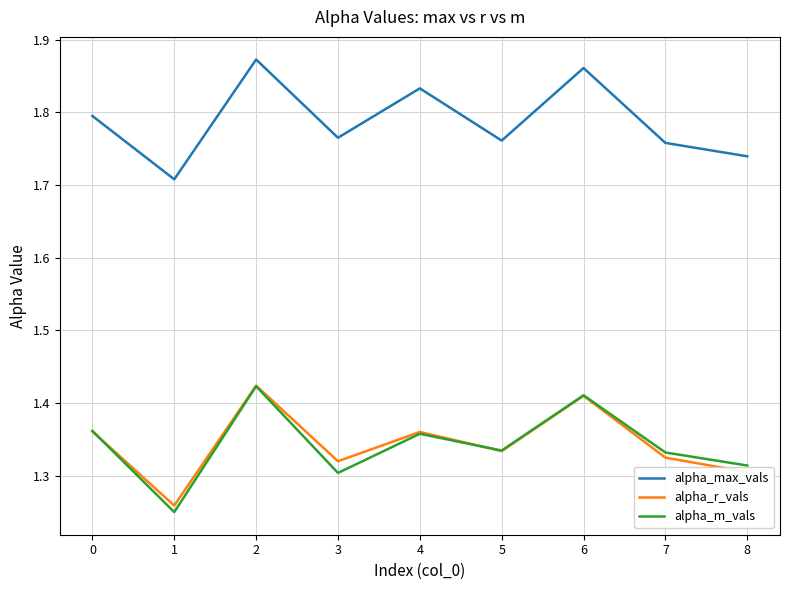

True or false: alpha_r_vals has a value of 2.1 at 7.

False